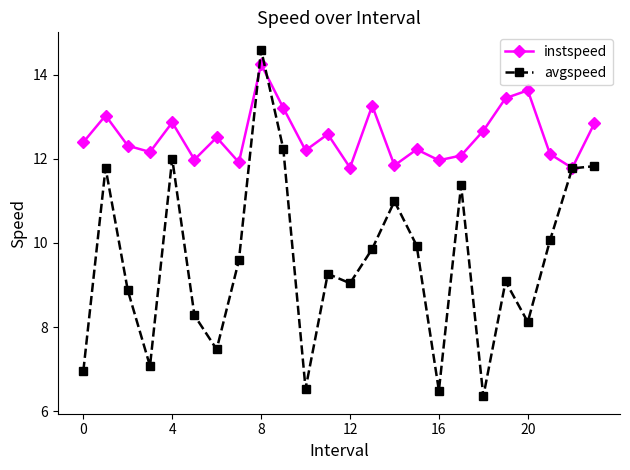

What is the difference between the maximum and minimum values in the instspeed series?

2.5